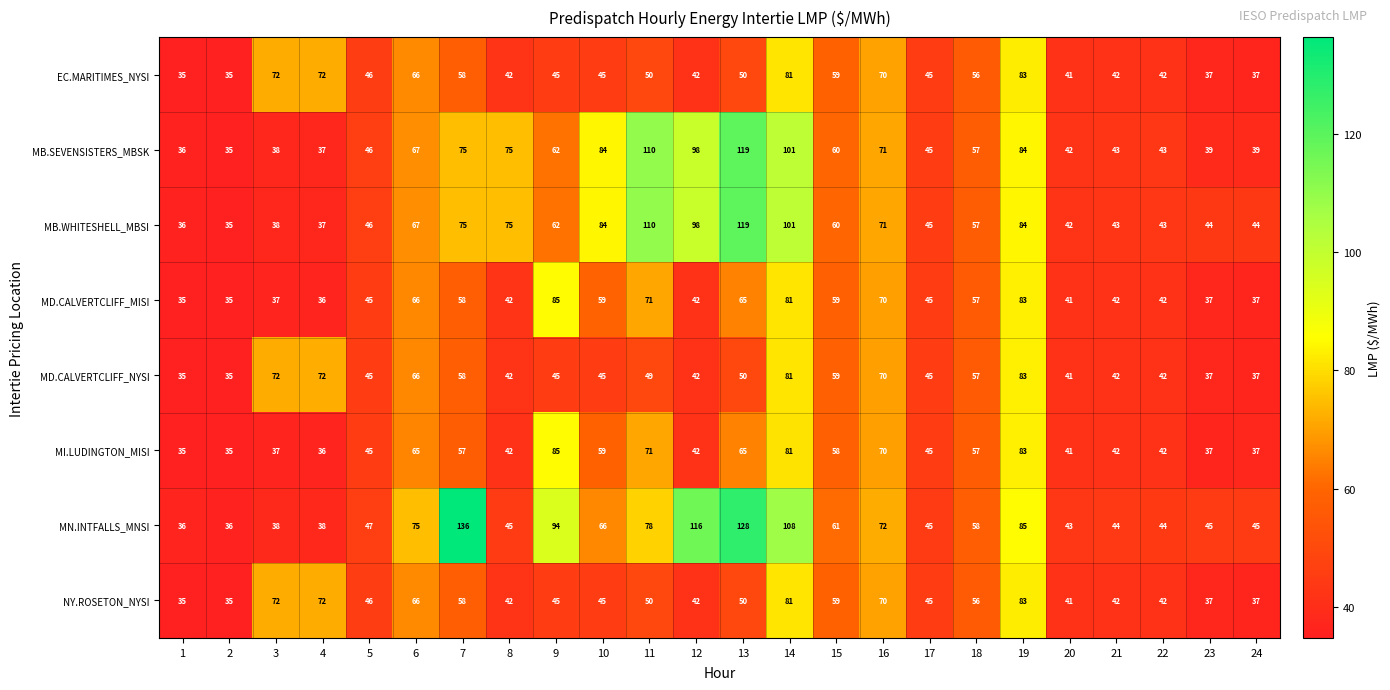

The value of MN.INTFALLS_MNSI at 6 is 75. True or false?

True